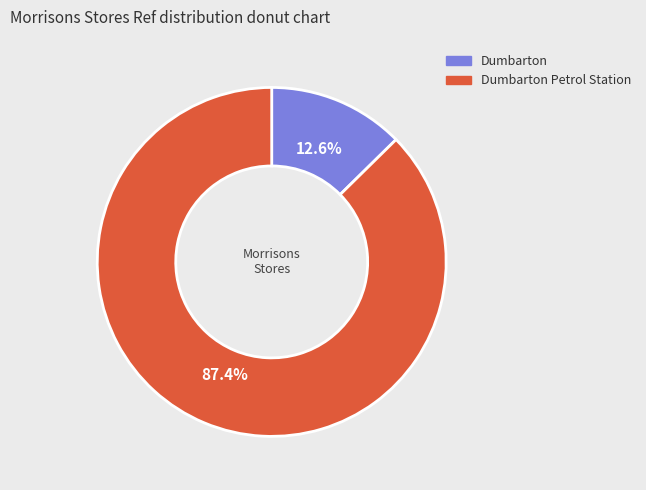

How many slices are in this pie chart?

2